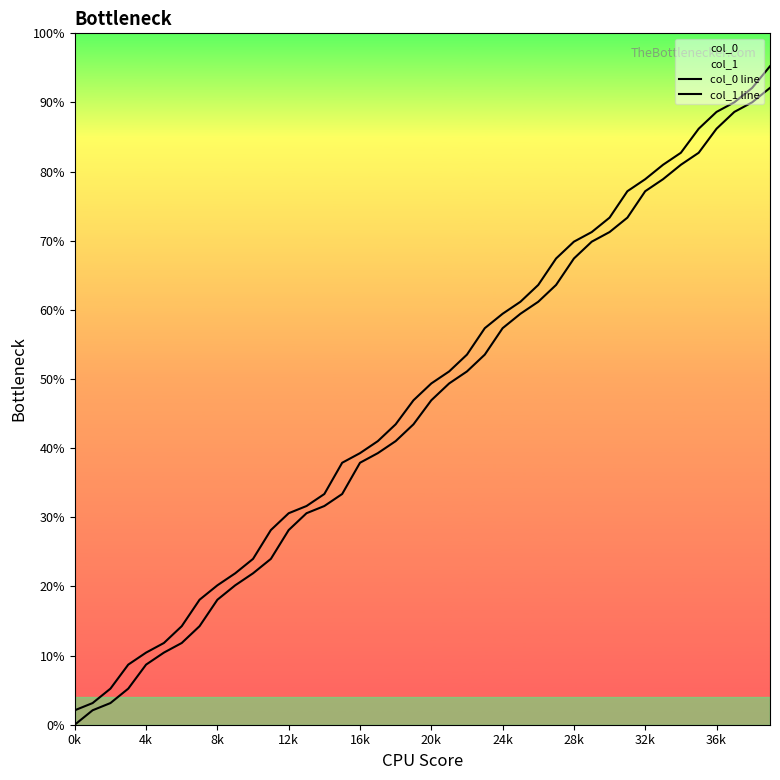

Does the chart display data point markers on the line(s)?

No